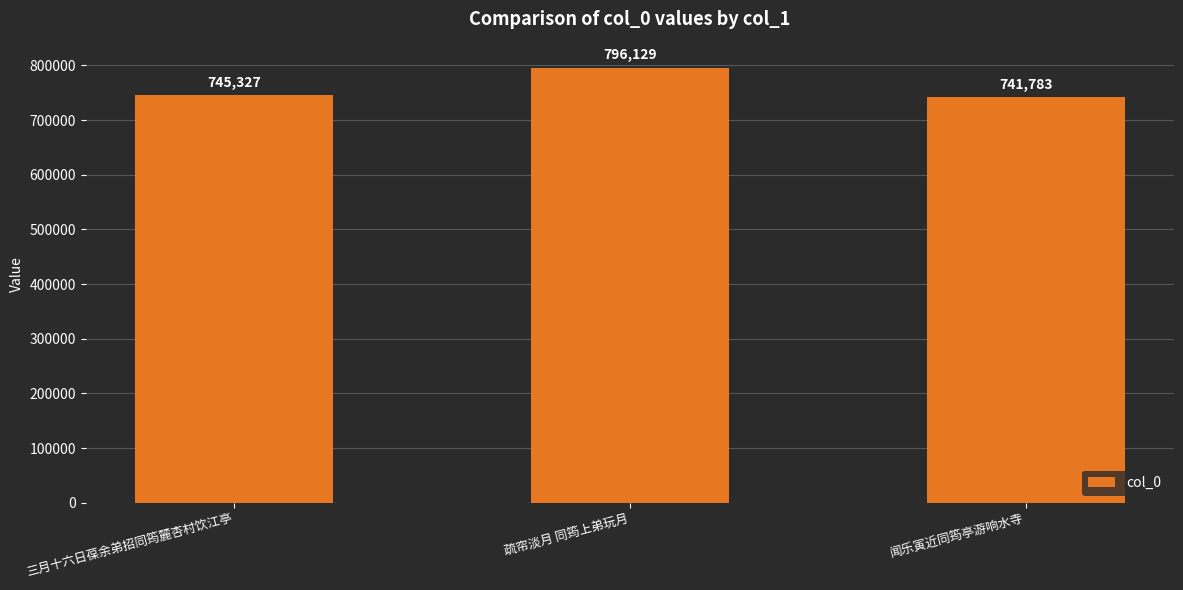

What is the greatest value displayed?

796129